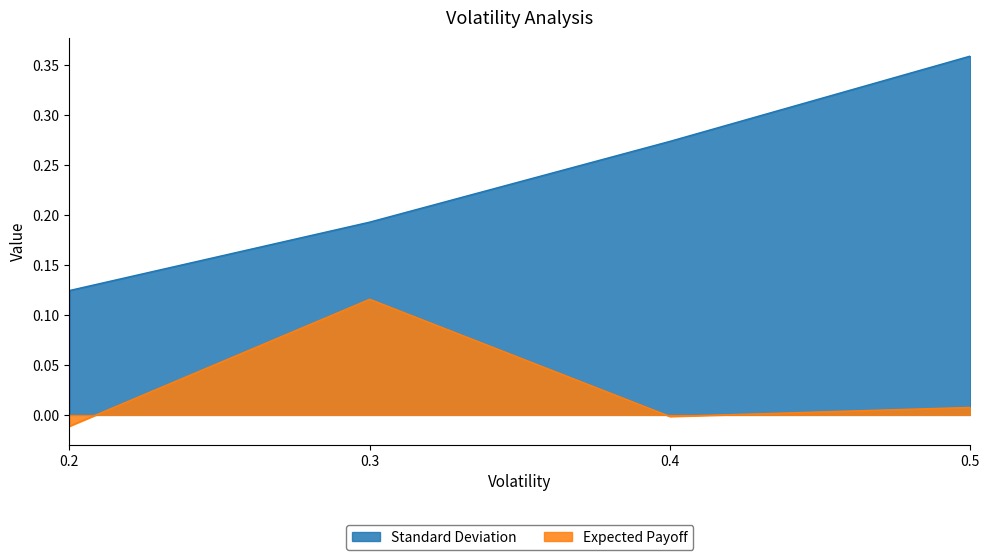

Which category has the lowest value across all series?

0.2